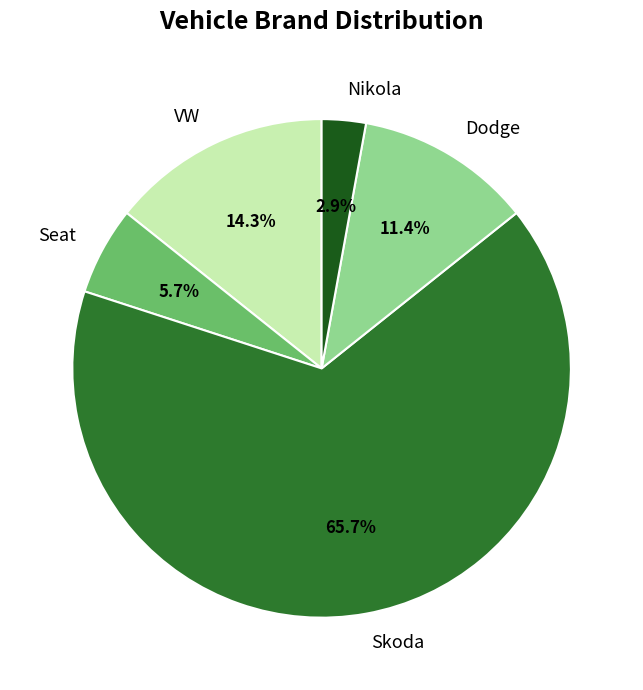

To the nearest percent, what is the combined percentage of Seat and Skoda?

71%